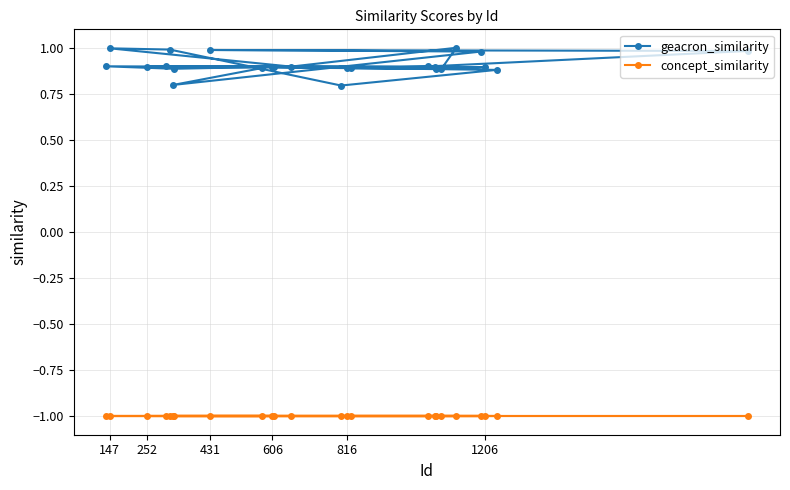

Does the chart have visible grid lines?

Yes